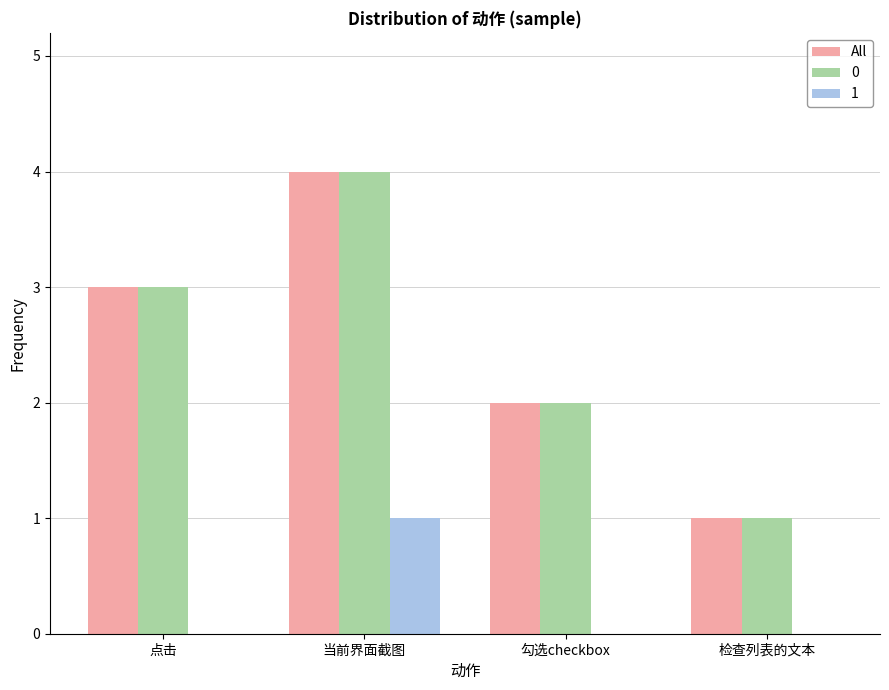

At which label does 0 reach its peak?

当前界面截图